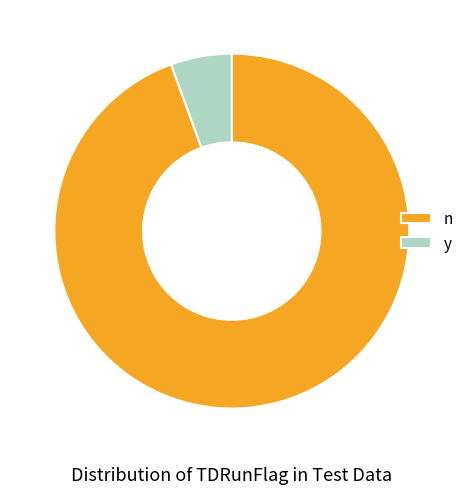

Is n the majority of the pie?

Yes